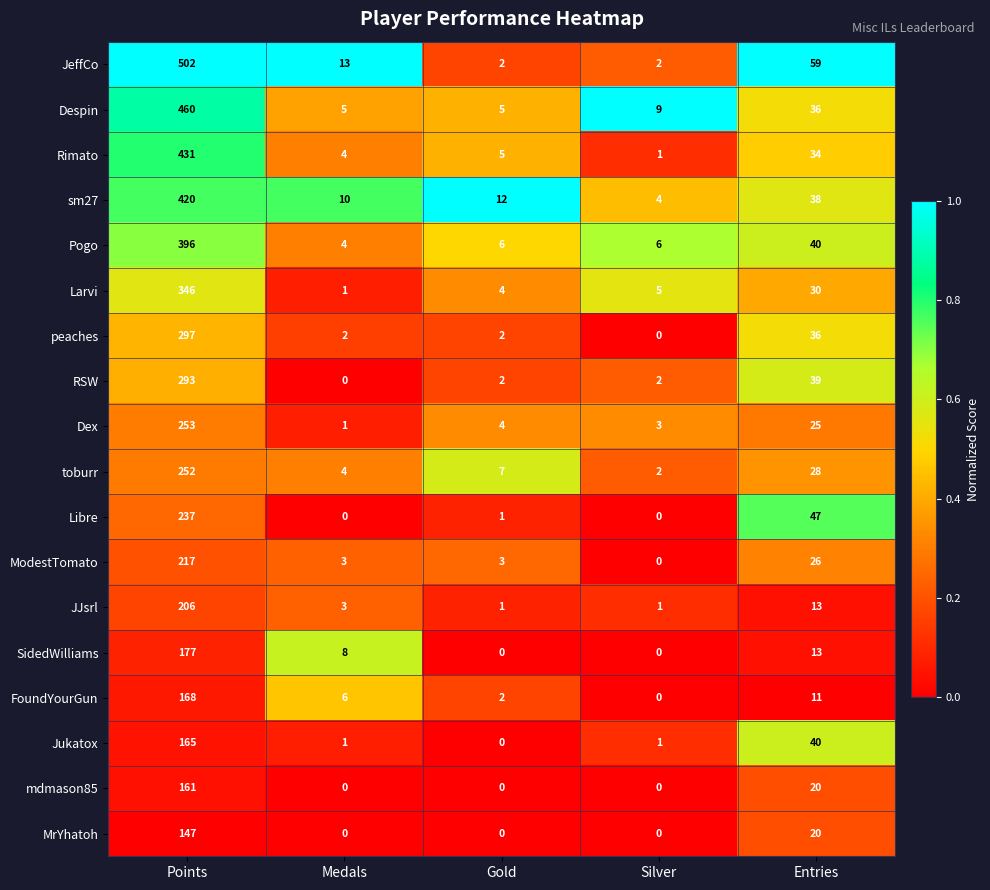

What is the maximum value for toburr?

252